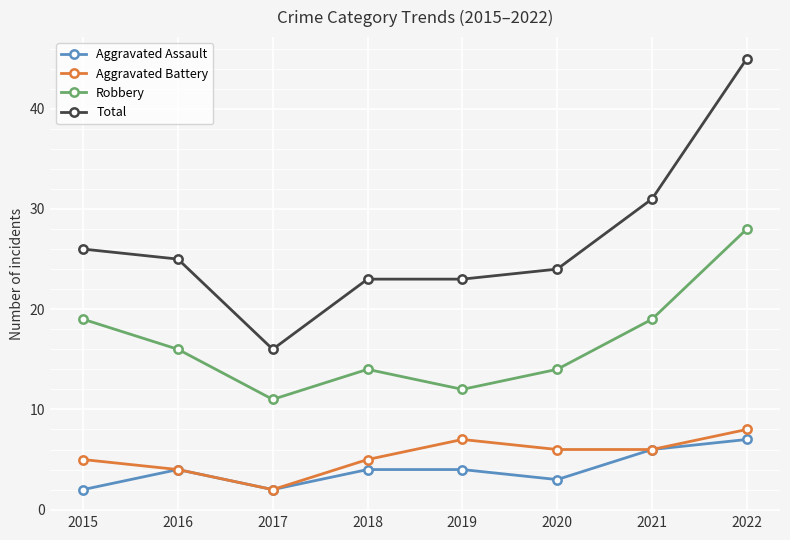

What is the value of the Total point at the 4th from the left?

23